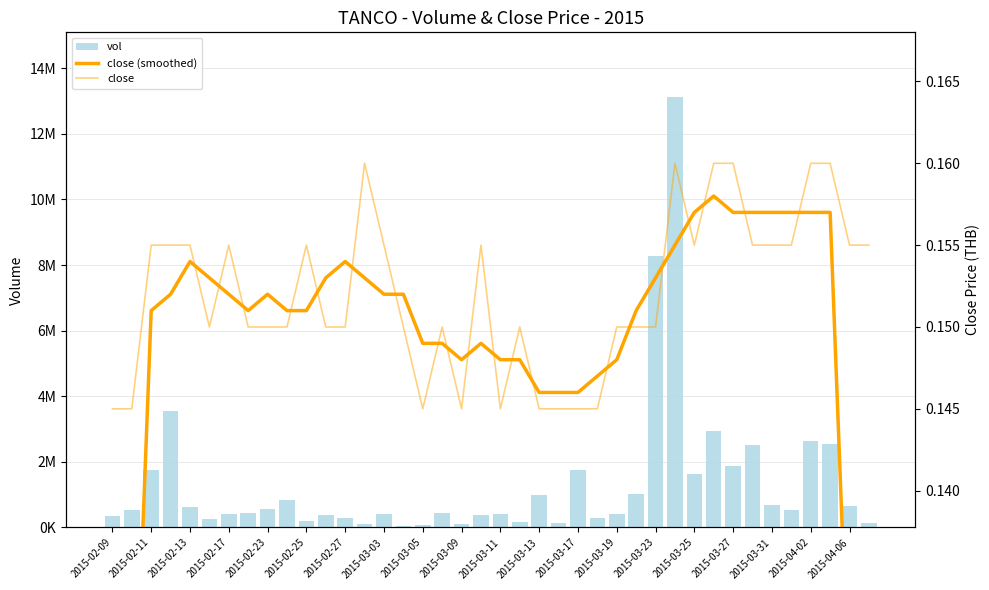

The value of close at 39 is 0.2. True or false?

False